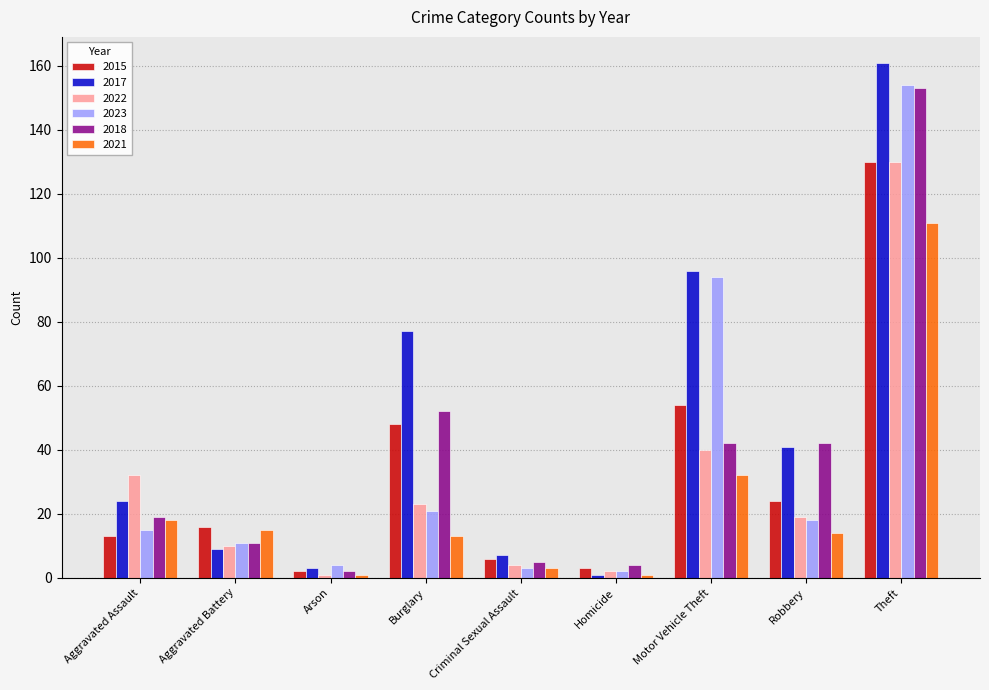

Does the chart contain stacked bars?

No